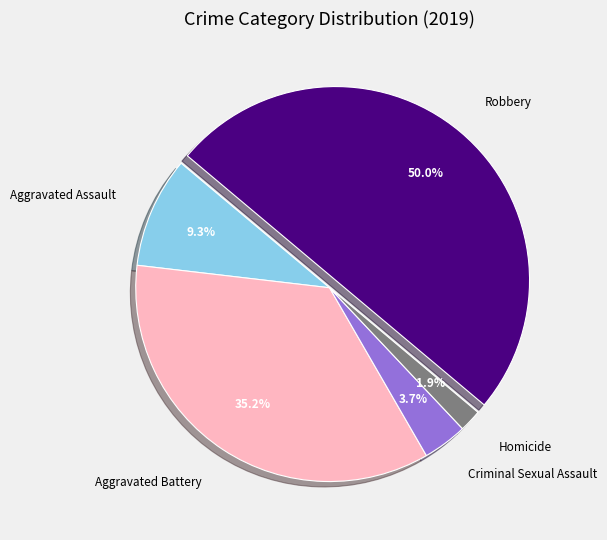

To the nearest percent, what is the average slice percentage?

20%